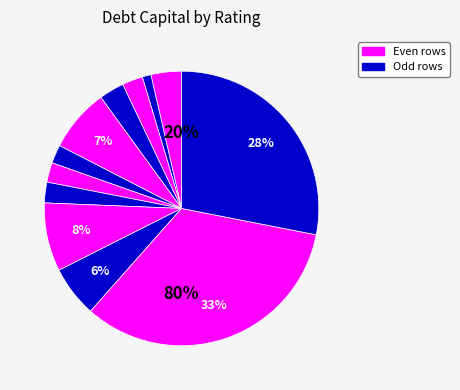

How many slices are in this pie chart?

12